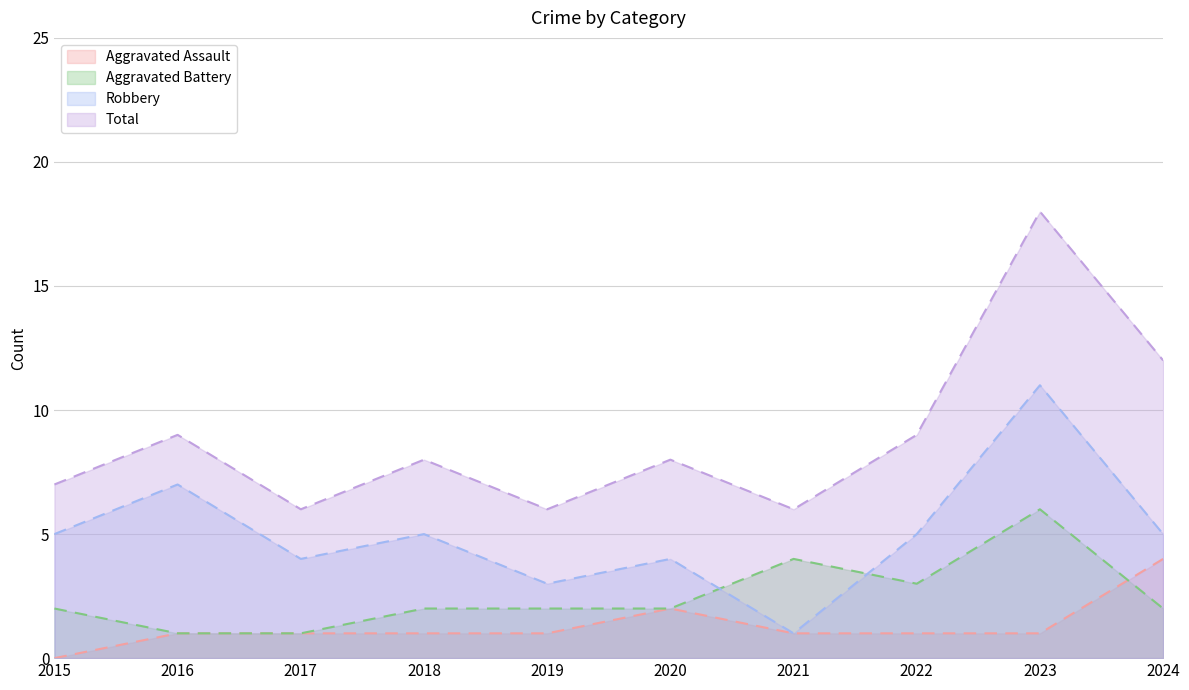

List the series in order of their peak value, lowest first.

Aggravated Assault, Aggravated Battery, Robbery, Total